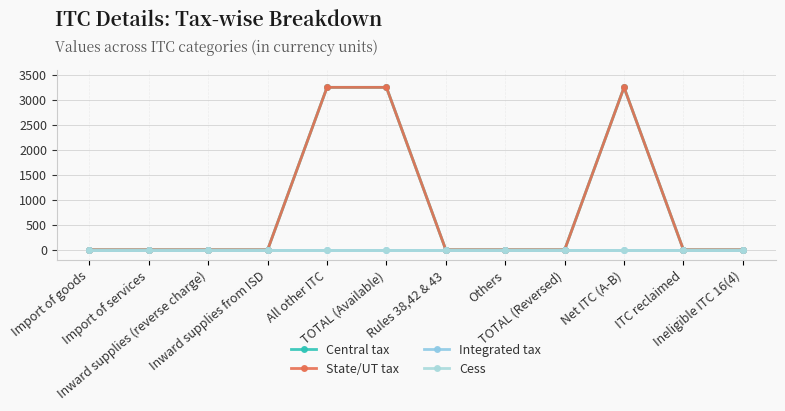

Does the chart display data point markers on the line(s)?

Yes